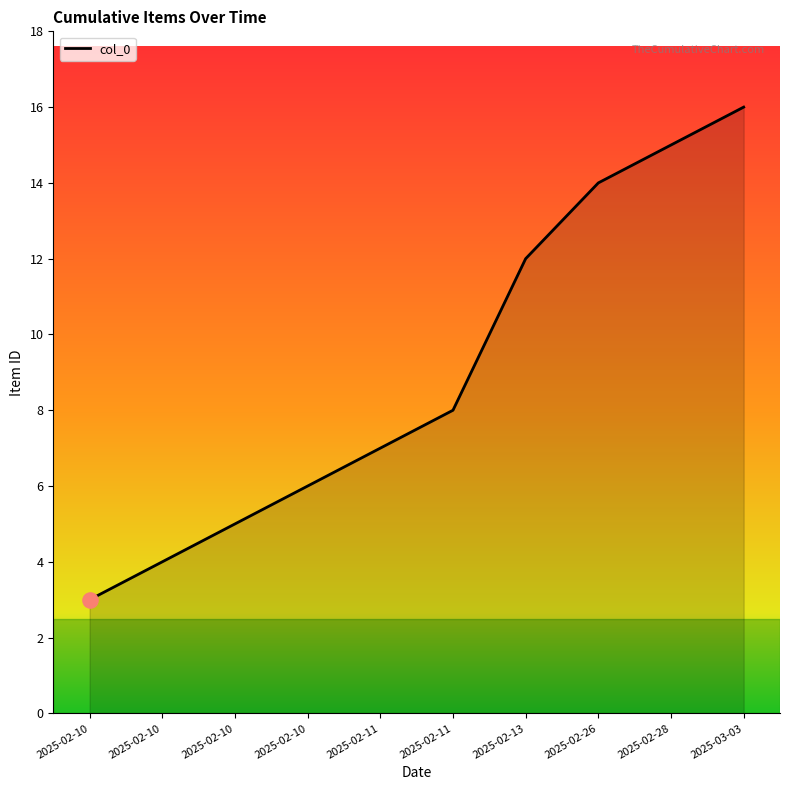

What is the ratio of the value at 2025-02-28 to the value at 2025-02-26?

1.1